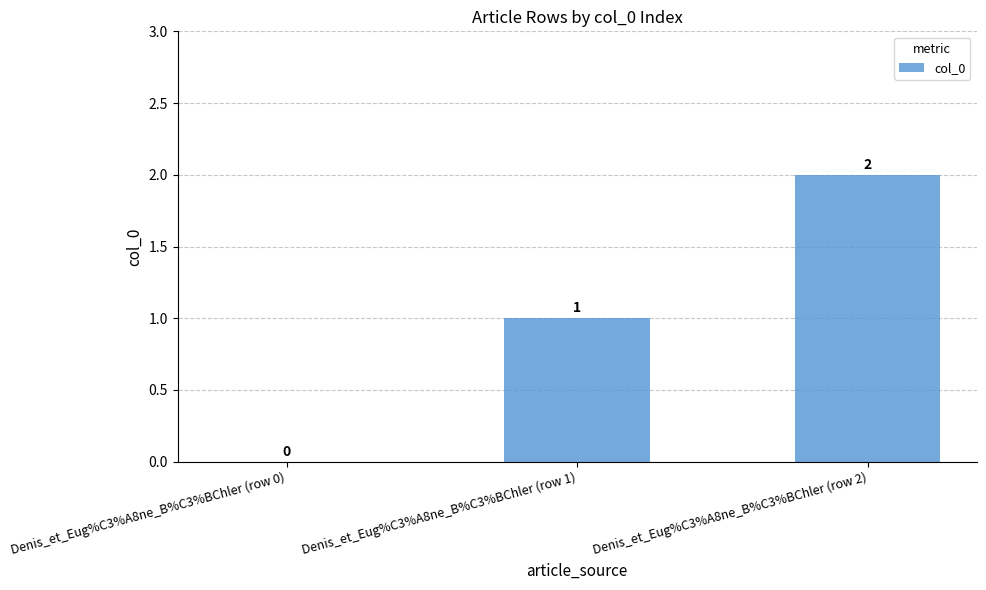

What is the sum of all values?

3